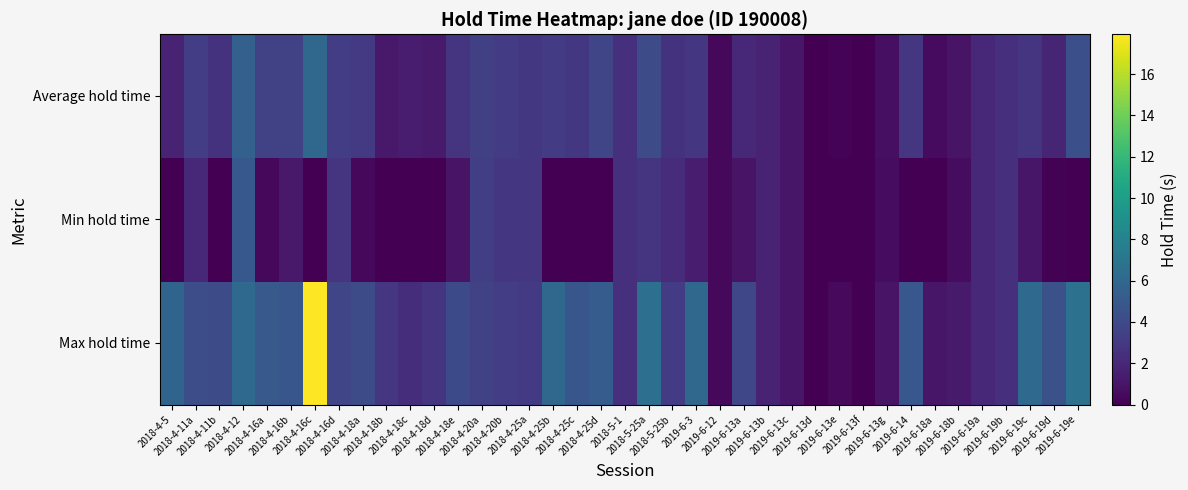

What is the greatest value displayed?

17.9